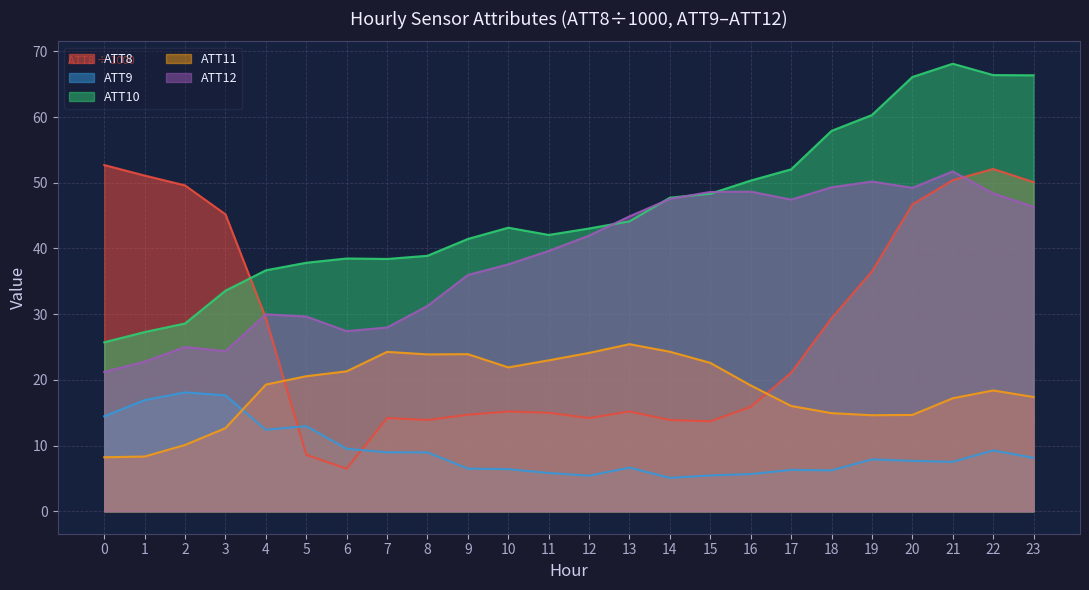

What is the spread (max minus min) of values at 16?

44.7